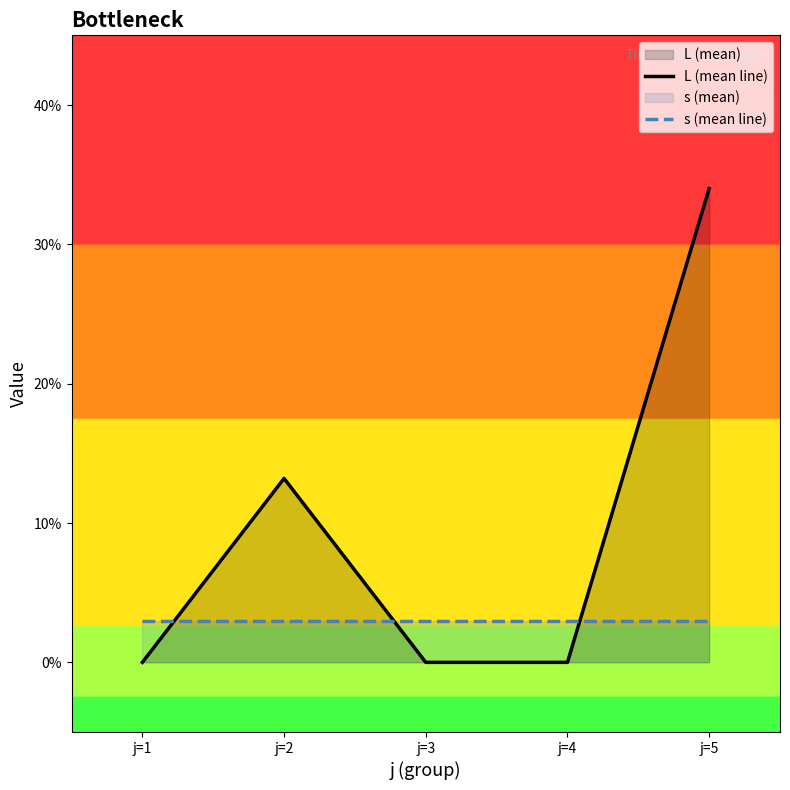

At j=3, list the series in order from smallest to largest.

L (mean line), s (mean line)